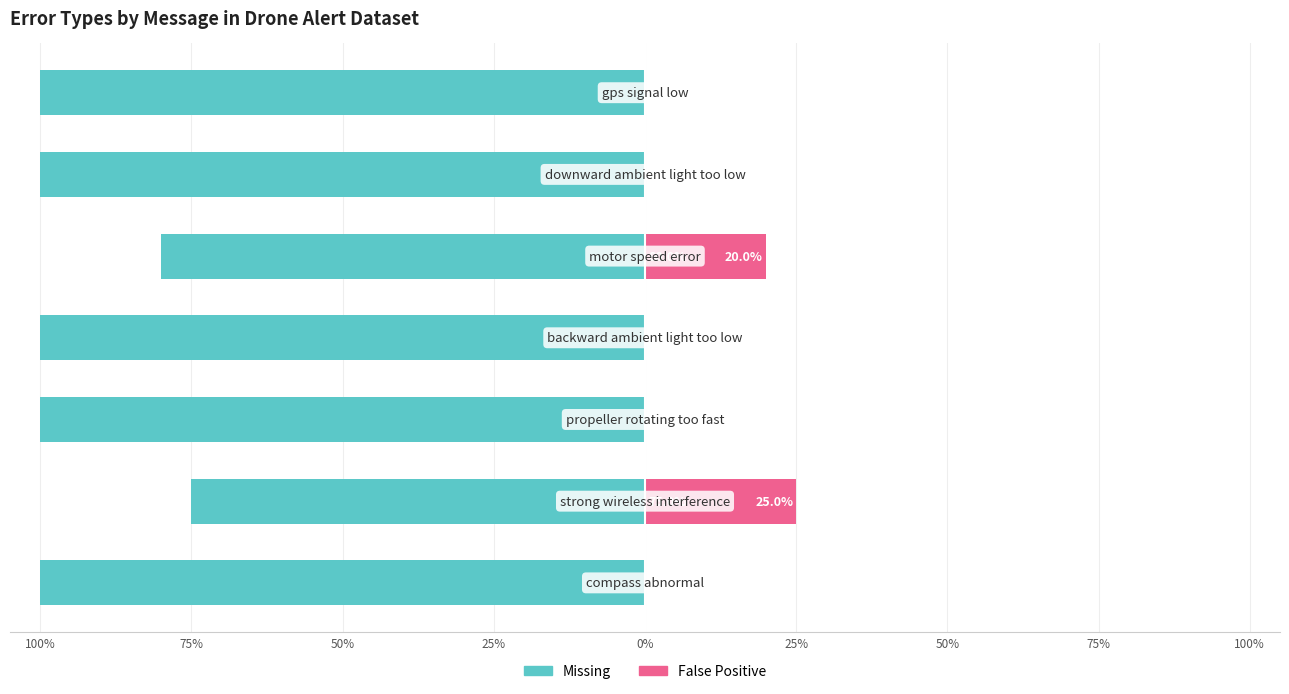

Reading right to left, what are all the values shown in this chart?

Missing: 50%=-100	25%=-100	0%=-80	25%=-100	50%=-100	75%=-75	100%=-100
False Positive: 50%=0	25%=0	0%=20	25%=0	50%=0	75%=25	100%=0